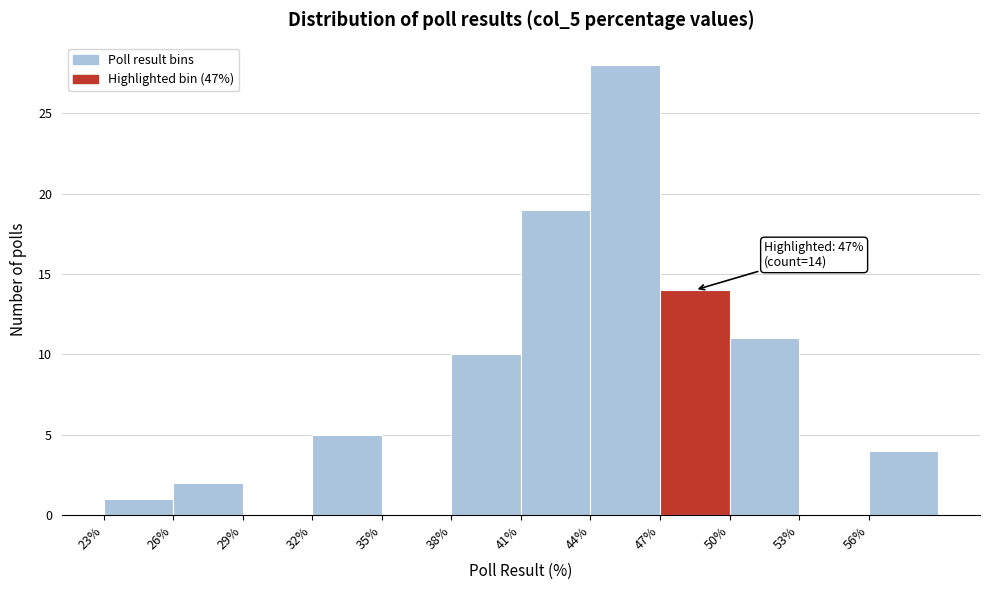

Over which range of the x-axis is the bar tallest?

44 to 47